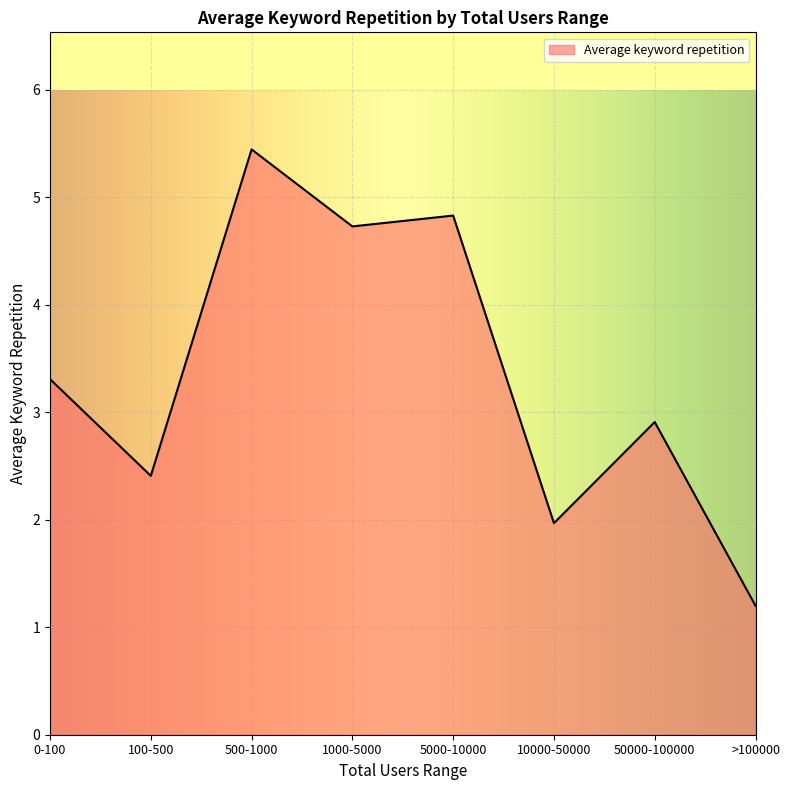

Approximately how many times larger is the value at 5000-10000 compared to 10000-50000?

2.5